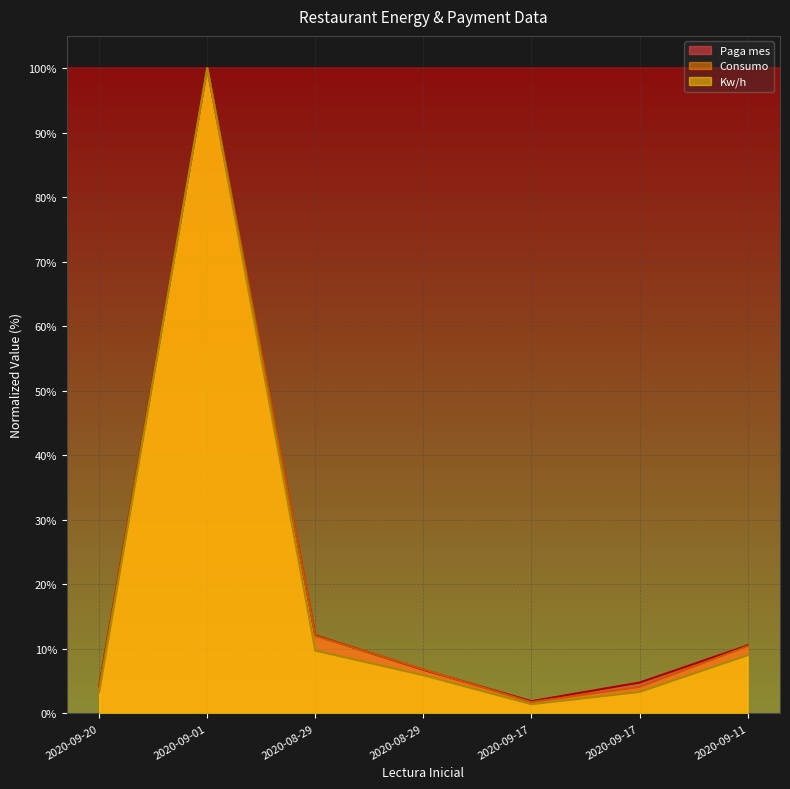

What is the approximate value of Kw/h at 2020-09-20?

3.3